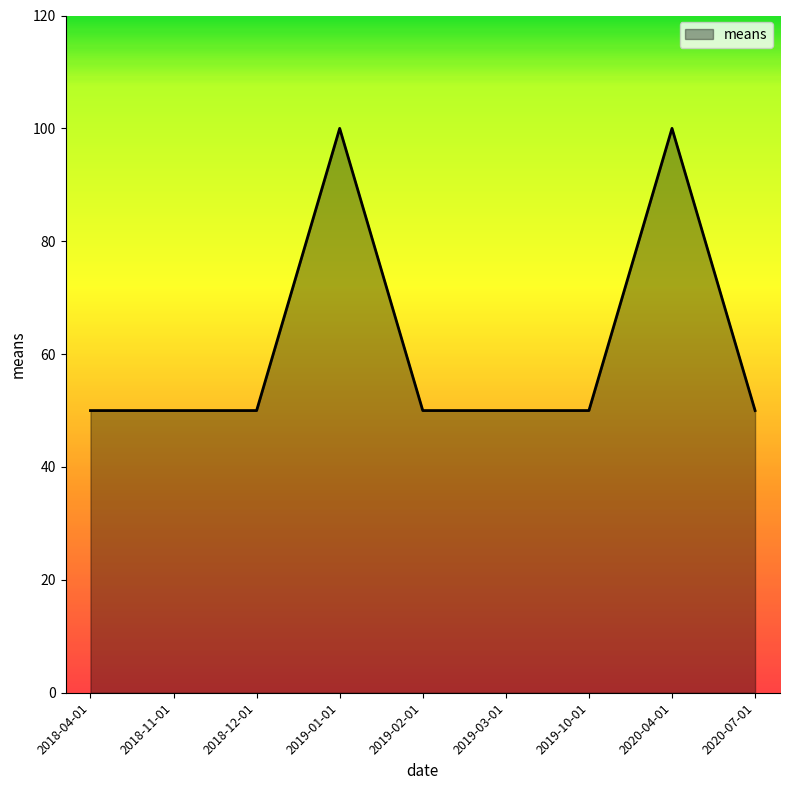

What is the greatest value displayed?

100